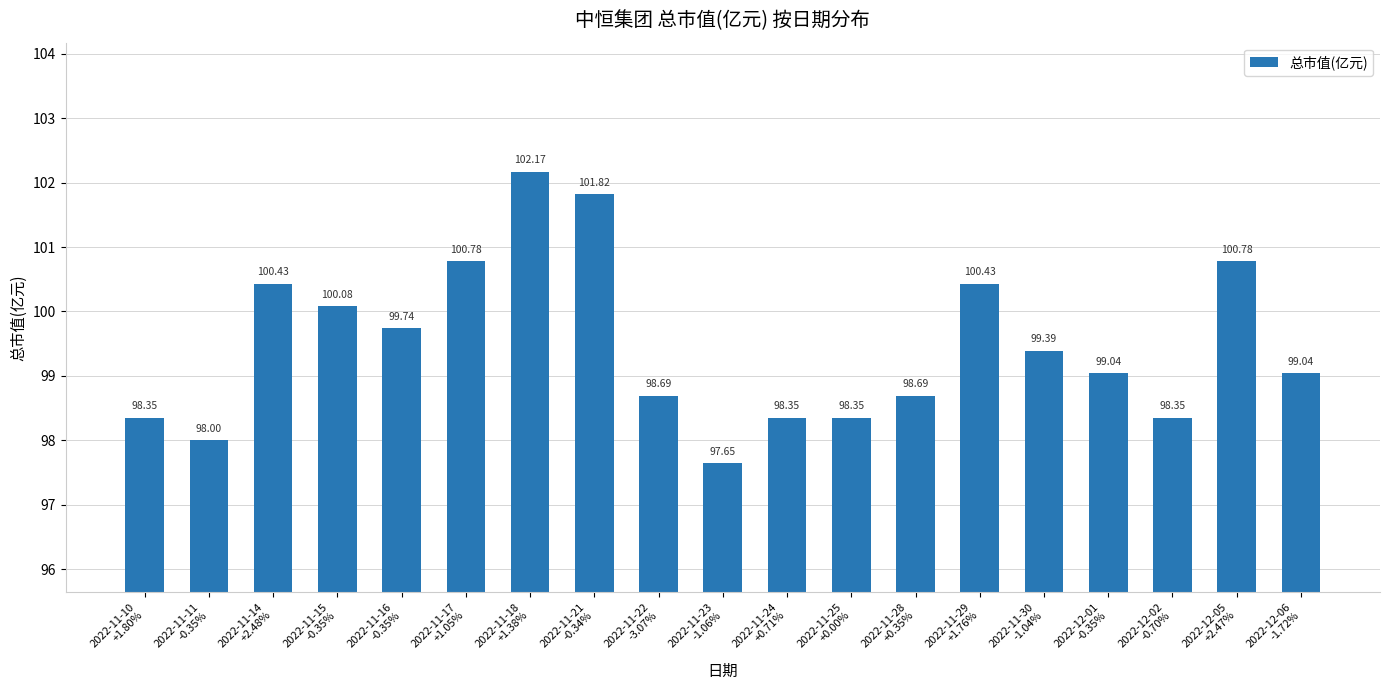

The value at 2022-11-21
-0.34% is 101.8. True or false?

True